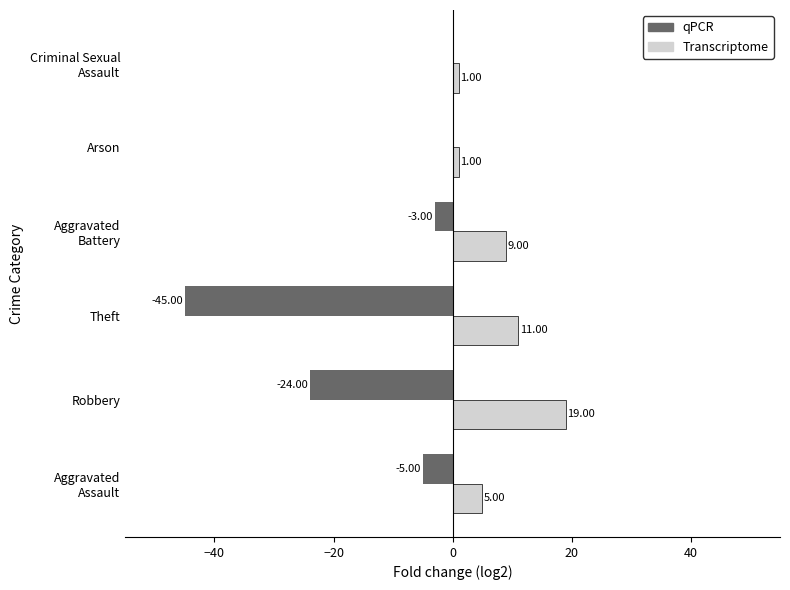

Between Robbery and Theft, which series saw the biggest shift?

qPCR